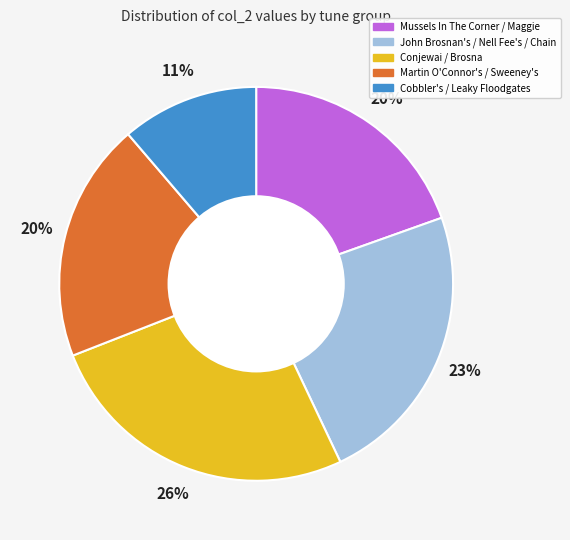

Is there any slice that represents more than half of the pie?

No